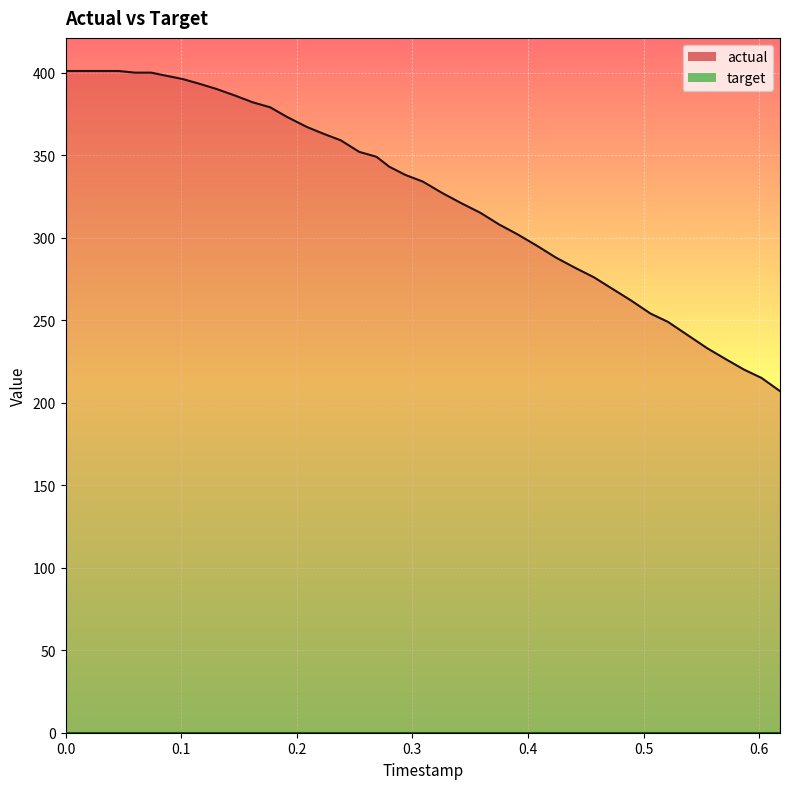

Which series has the largest total across all categories?

actual